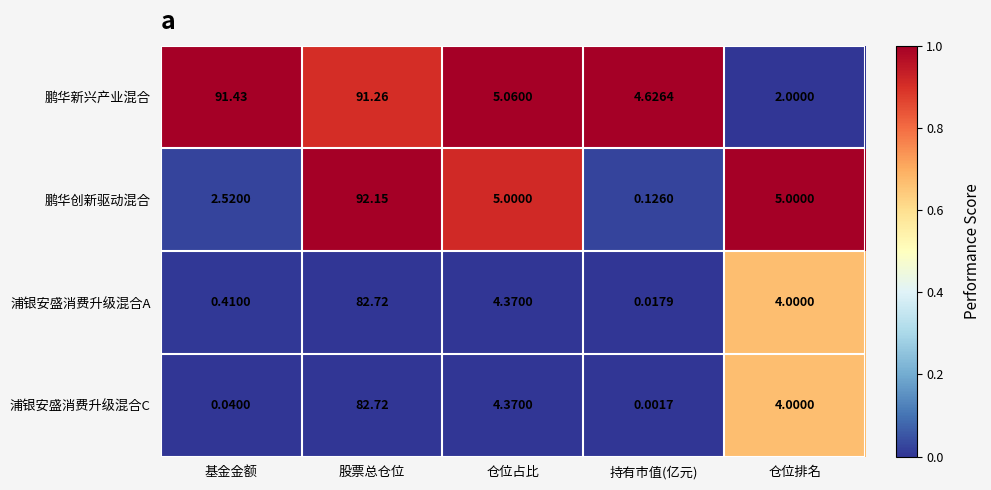

Rank the series at 基金金额 from lowest to highest value.

浦银安盛消费升级混合C, 浦银安盛消费升级混合A, 鹏华创新驱动混合, 鹏华新兴产业混合